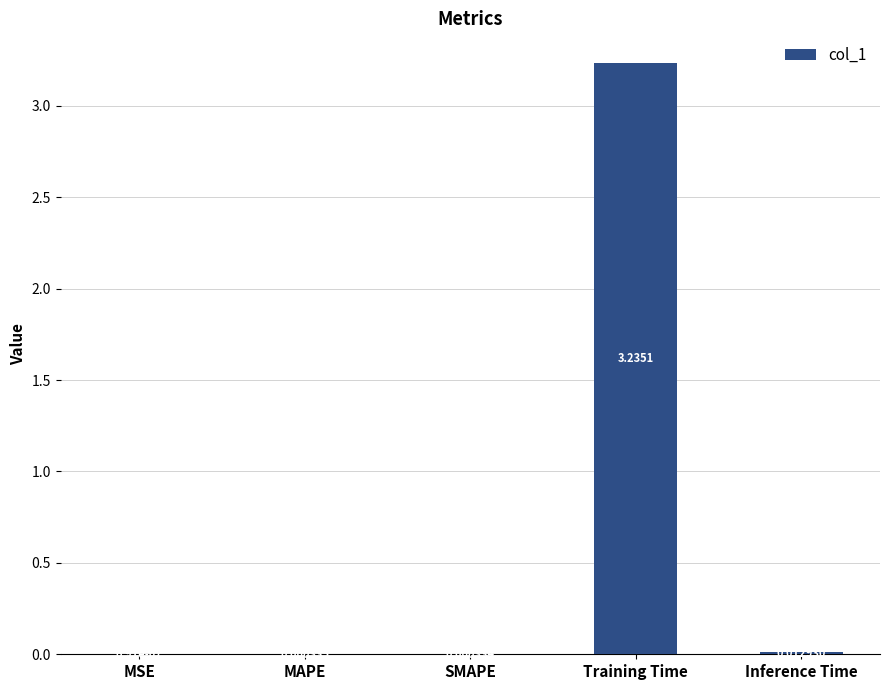

At which label is the value closest to 1?

Inference Time